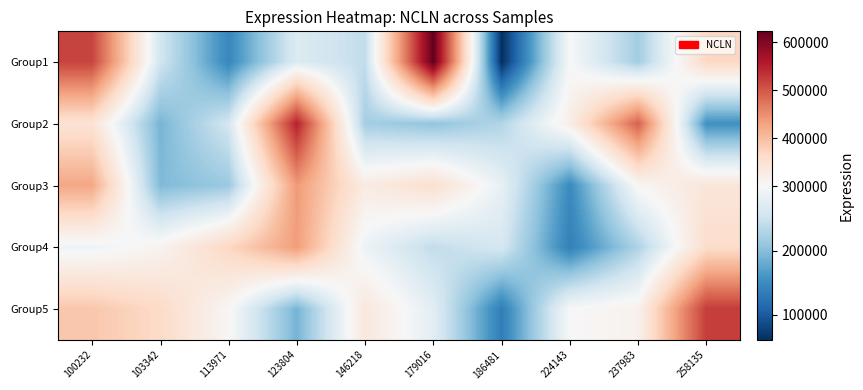

Which category has the highest value in the Group3 series?

123804